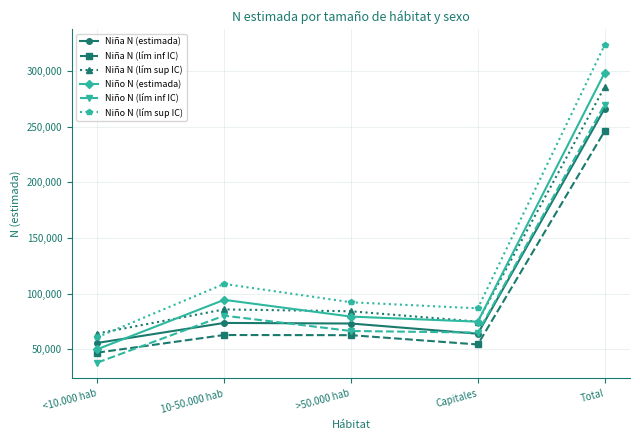

What is the label of the 4th point from the right?

10-50.000 hab